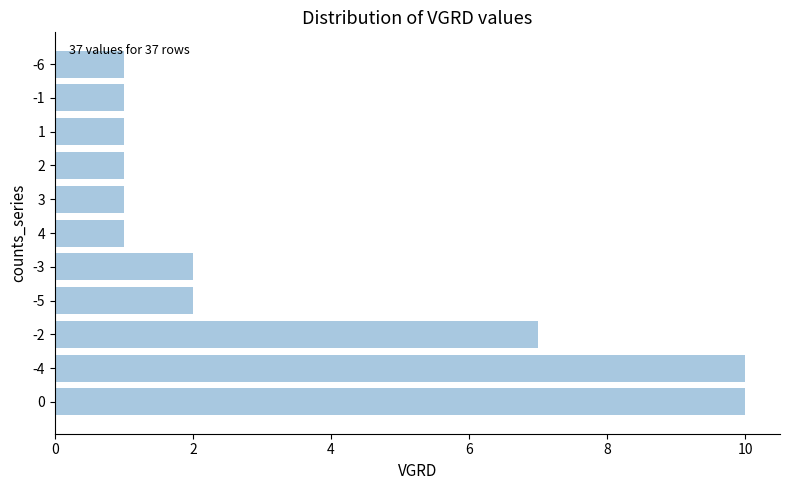

Reading top to bottom, list all the values displayed in this chart.

-6=1	-1=1	1=1	2=1	3=1	4=1	-3=2	-5=2	-2=7	-4=10	0=10